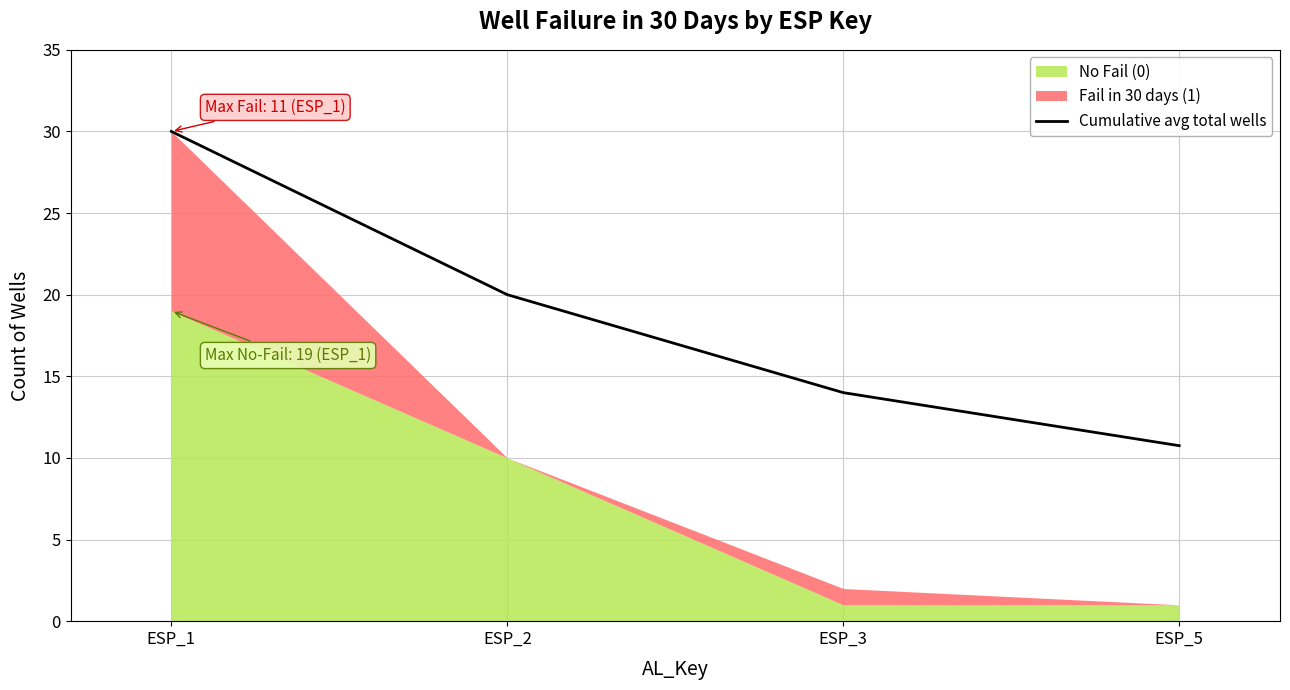

What is the lowest value of the Cumulative avg total wells series?

10.8